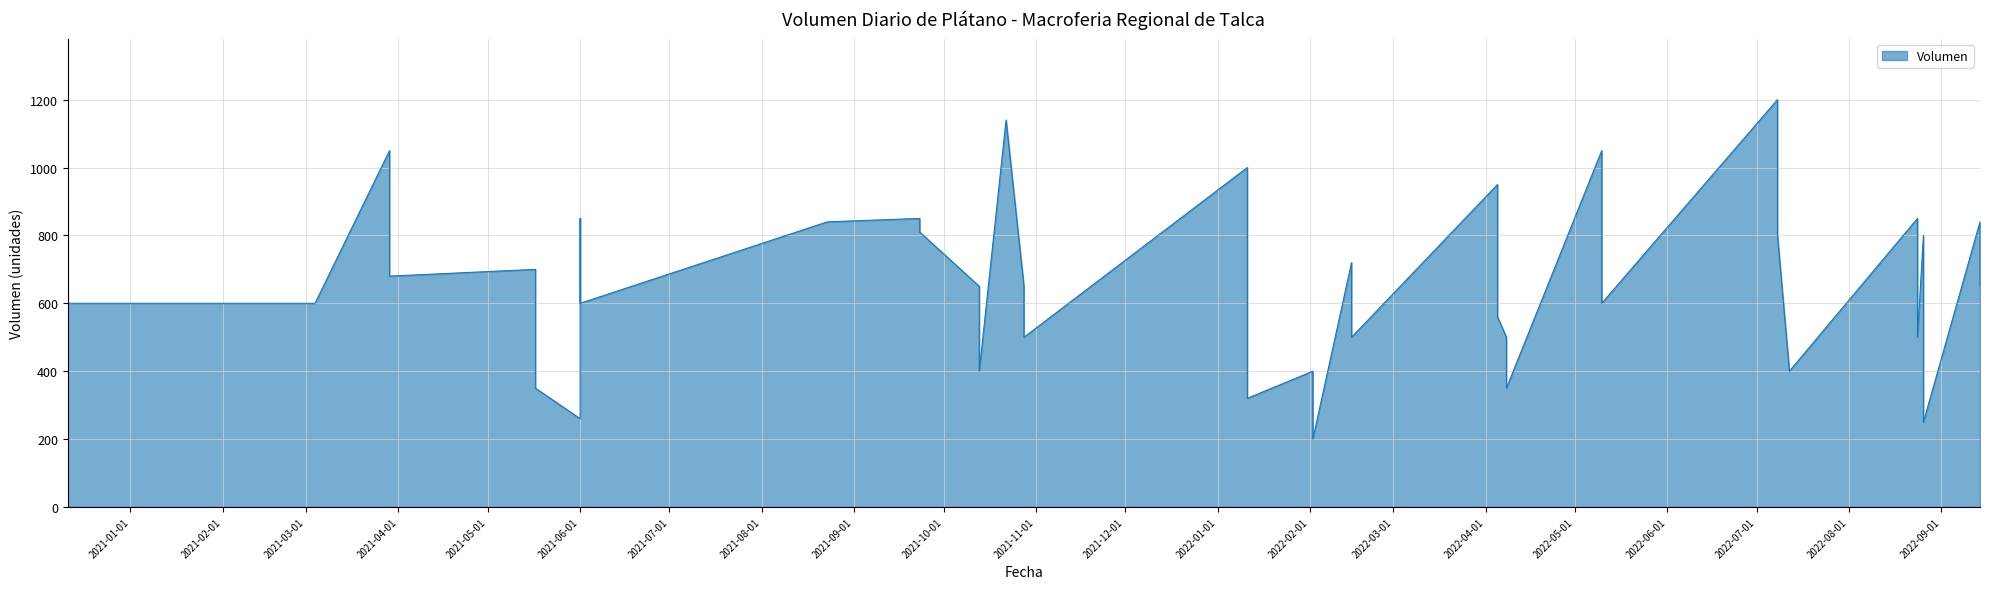

The value at 19 is 600. True or false?

True